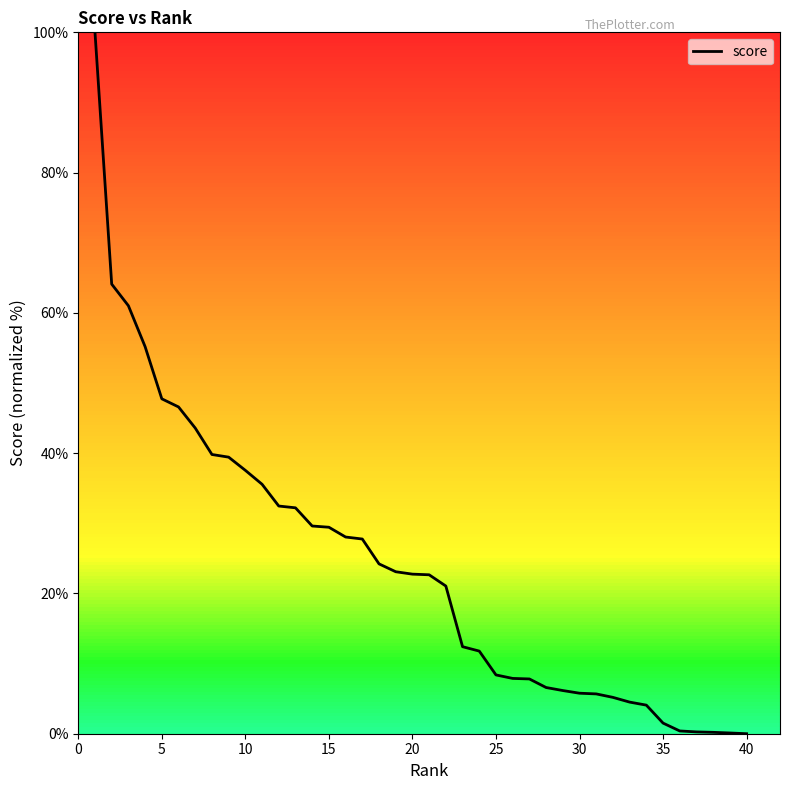

How many lines are shown in the chart?

1